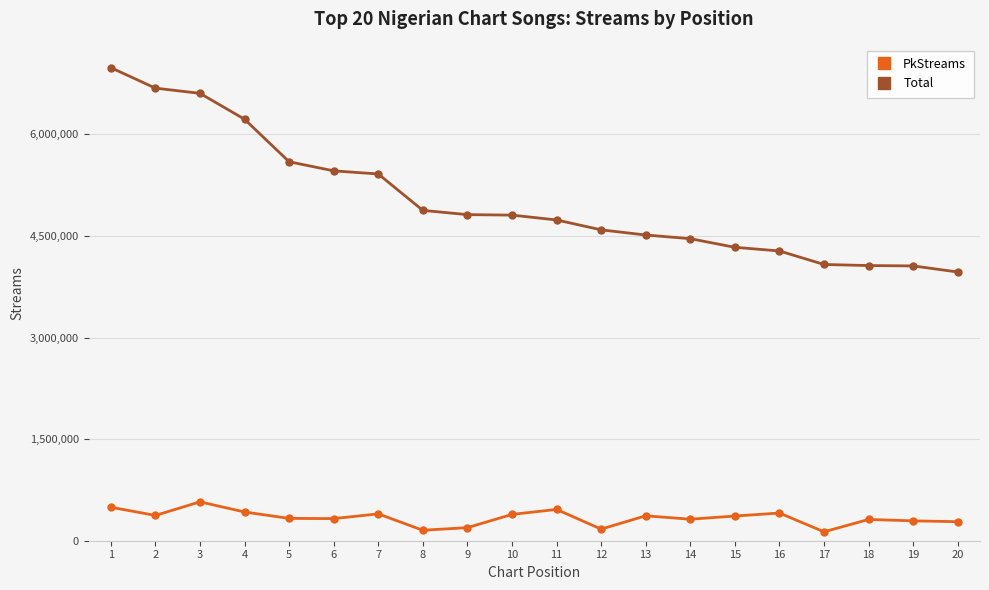

What is the lowest value of the PkStreams series?

131644